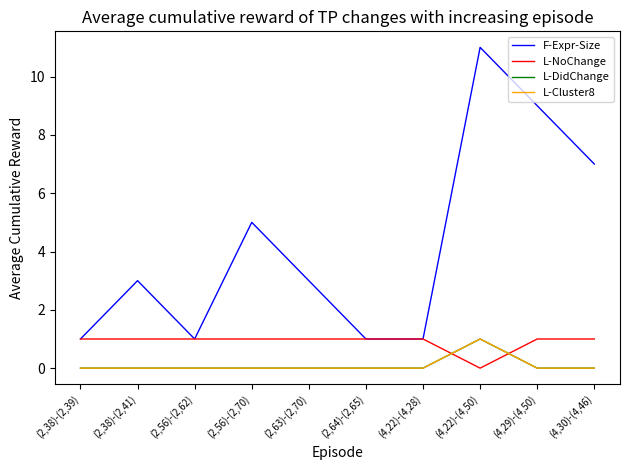

Reading left to right, list all the values displayed in this chart.

F-Expr-Size: (2,38)-(2,39)=1	(2,38)-(2,41)=3	(2,56)-(2,62)=1	(2,56)-(2,70)=5	(2,63)-(2,70)=3	(2,64)-(2,65)=1	(4,22)-(4,28)=1	(4,22)-(4,50)=11	(4,29)-(4,50)=9	(4,30)-(4,46)=7
L-NoChange: (2,38)-(2,39)=1	(2,38)-(2,41)=1	(2,56)-(2,62)=1	(2,56)-(2,70)=1	(2,63)-(2,70)=1	(2,64)-(2,65)=1	(4,22)-(4,28)=1	(4,22)-(4,50)=0	(4,29)-(4,50)=1	(4,30)-(4,46)=1
L-DidChange: (2,38)-(2,39)=0	(2,38)-(2,41)=0	(2,56)-(2,62)=0	(2,56)-(2,70)=0	(2,63)-(2,70)=0	(2,64)-(2,65)=0	(4,22)-(4,28)=0	(4,22)-(4,50)=1	(4,29)-(4,50)=0	(4,30)-(4,46)=0
L-Cluster8: (2,38)-(2,39)=0	(2,38)-(2,41)=0	(2,56)-(2,62)=0	(2,56)-(2,70)=0	(2,63)-(2,70)=0	(2,64)-(2,65)=0	(4,22)-(4,28)=0	(4,22)-(4,50)=1	(4,29)-(4,50)=0	(4,30)-(4,46)=0